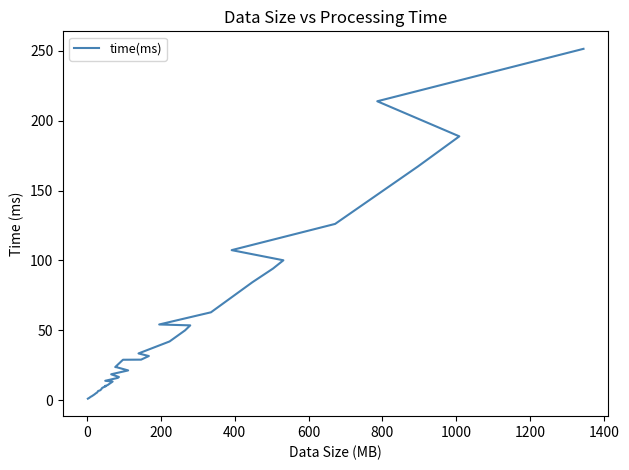

What is the minimum value shown in the chart?

1.0